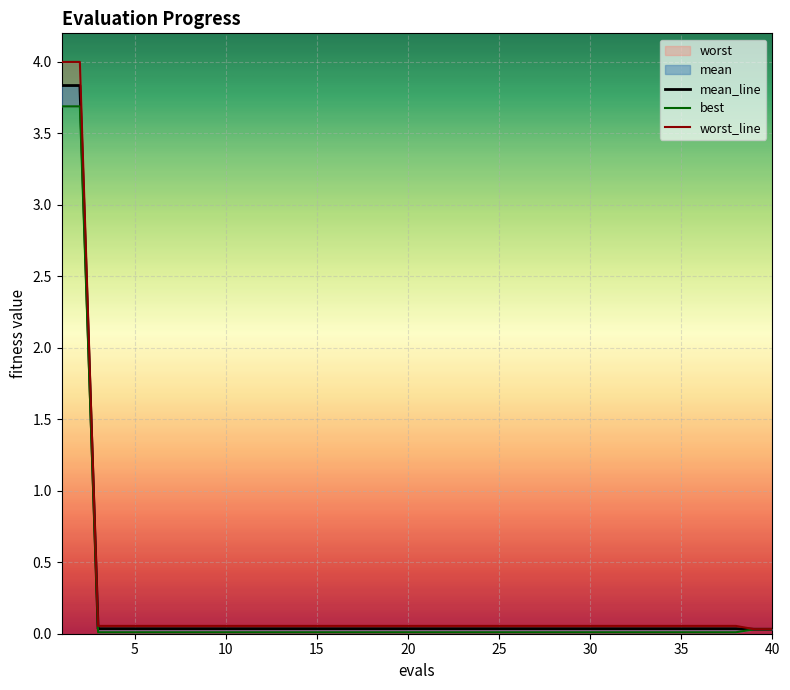

True or false: best has more than 0 points higher than both neighbors.

False